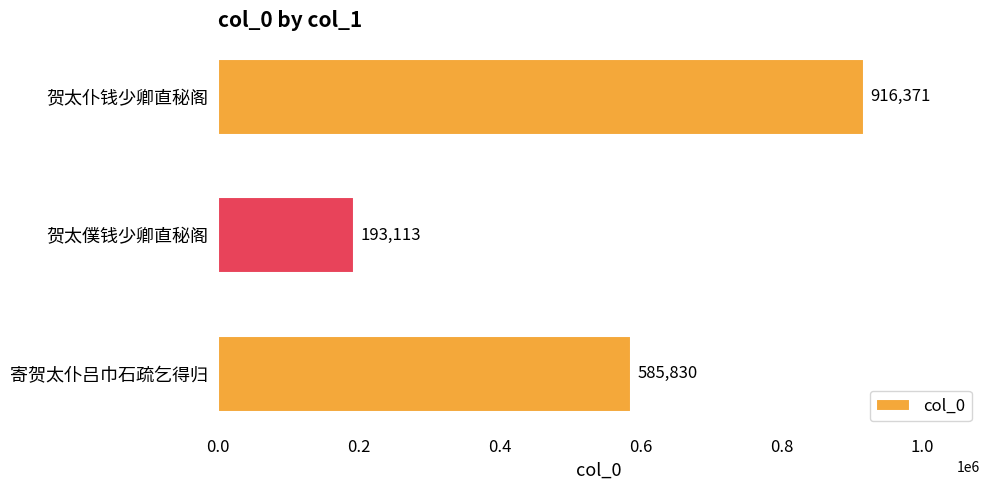

Reading top to bottom, what are all the values shown in this chart?

贺太仆钱少卿直秘阁=916371	贺太僕钱少卿直秘阁=193113	寄贺太仆吕巾石疏乞得归=585830